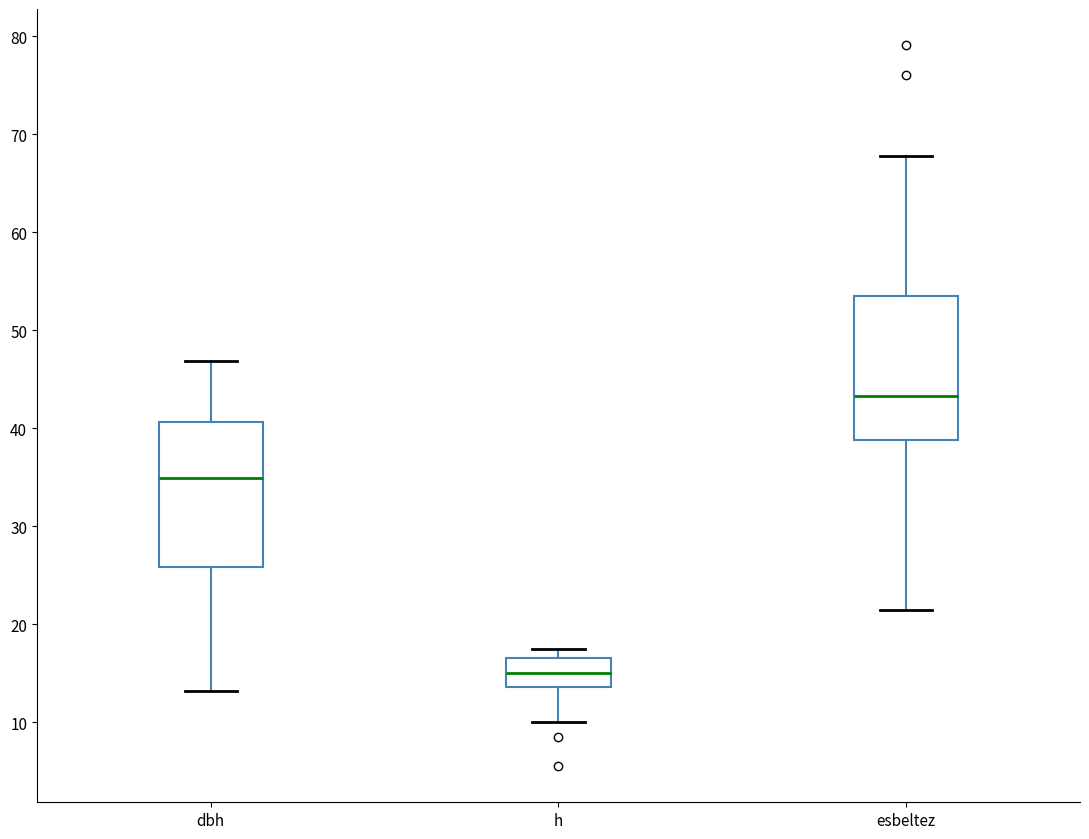

Reading left to right, read every box against the y-axis: the position of its median line, the range the box covers, and the ends of its whiskers. The values are not printed on the chart, so give them approximately, as read against the axis.

dbh: median 35, box 26 to 41, whiskers 13 to 47
h: median 15, box 14 to 17, whiskers 10 to 18
esbeltez: median 43, box 39 to 54, whiskers 21 to 68